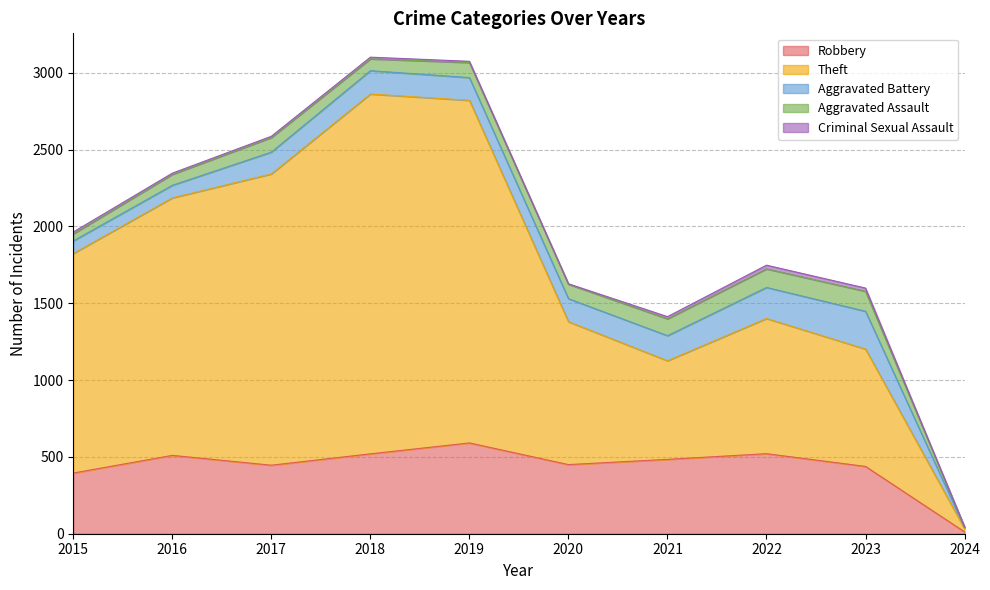

True or false: Robbery and Aggravated Battery cross at least once.

False